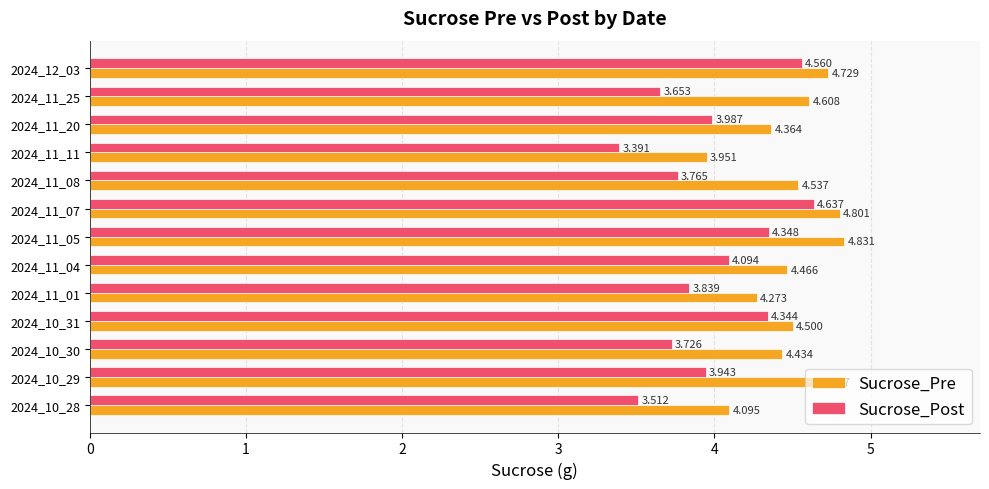

At 2024_11_08, list the series in order from largest to smallest.

Sucrose_Pre, Sucrose_Post